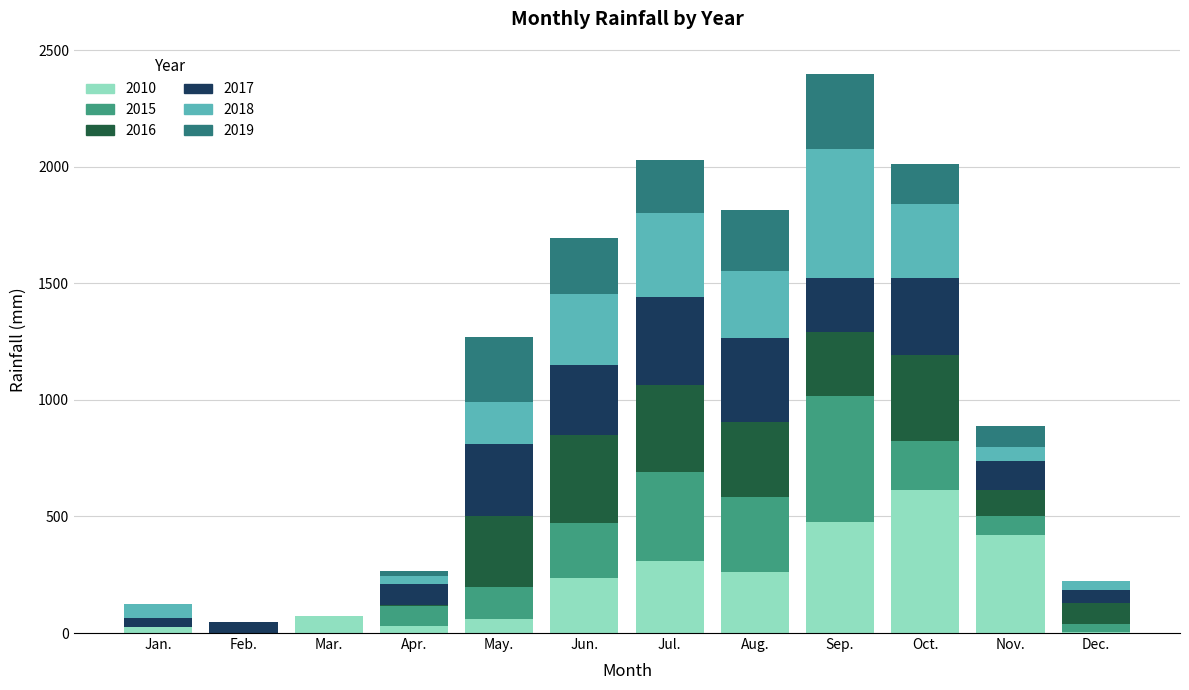

Which series changed the most between Aug. and Sep.?

2018